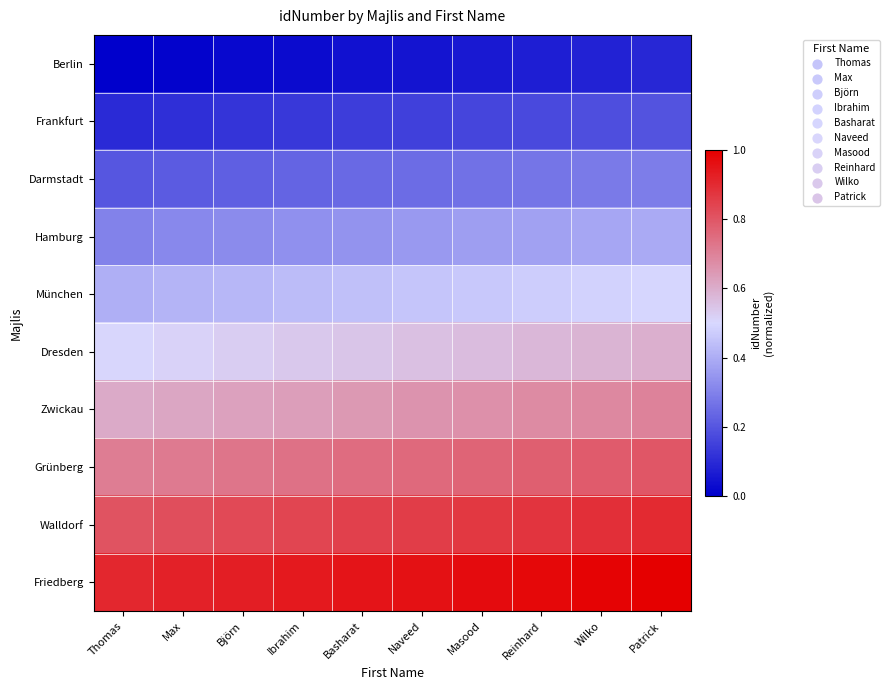

Count the number of categories in the chart.

10